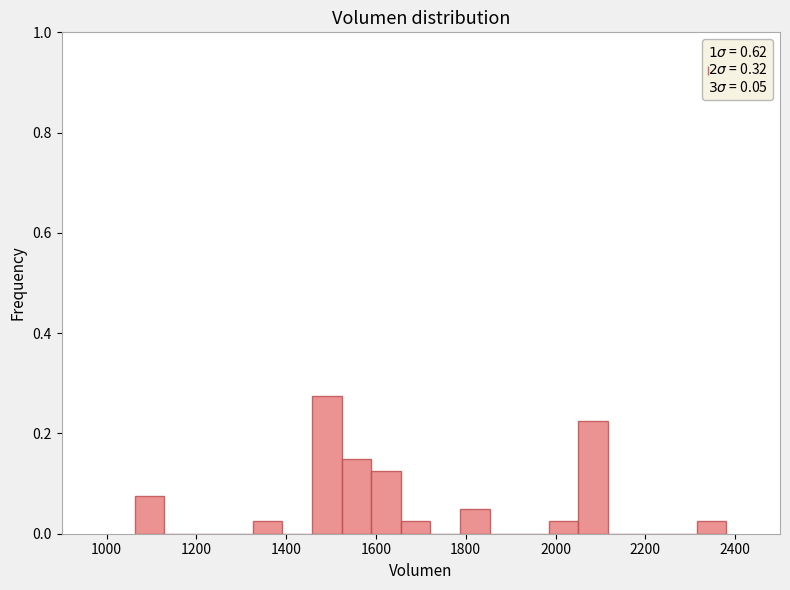

Read against the x-axis, roughly where is the centre of the tallest bar?

1500